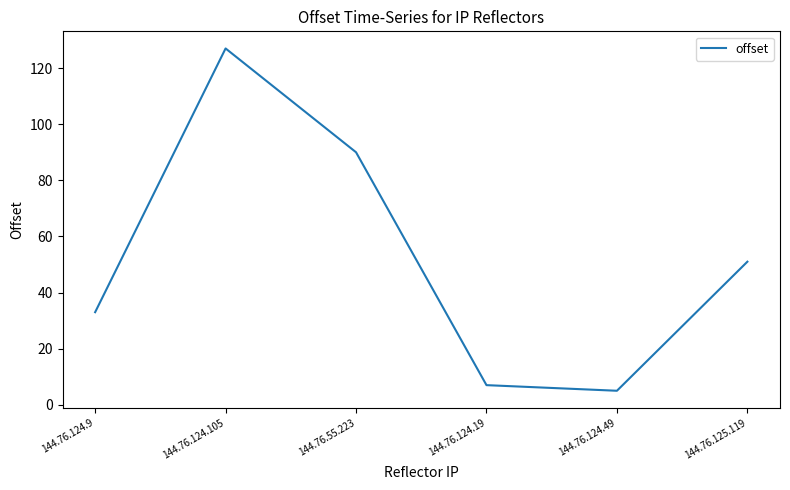

What is the difference between the maximum and minimum values?

122